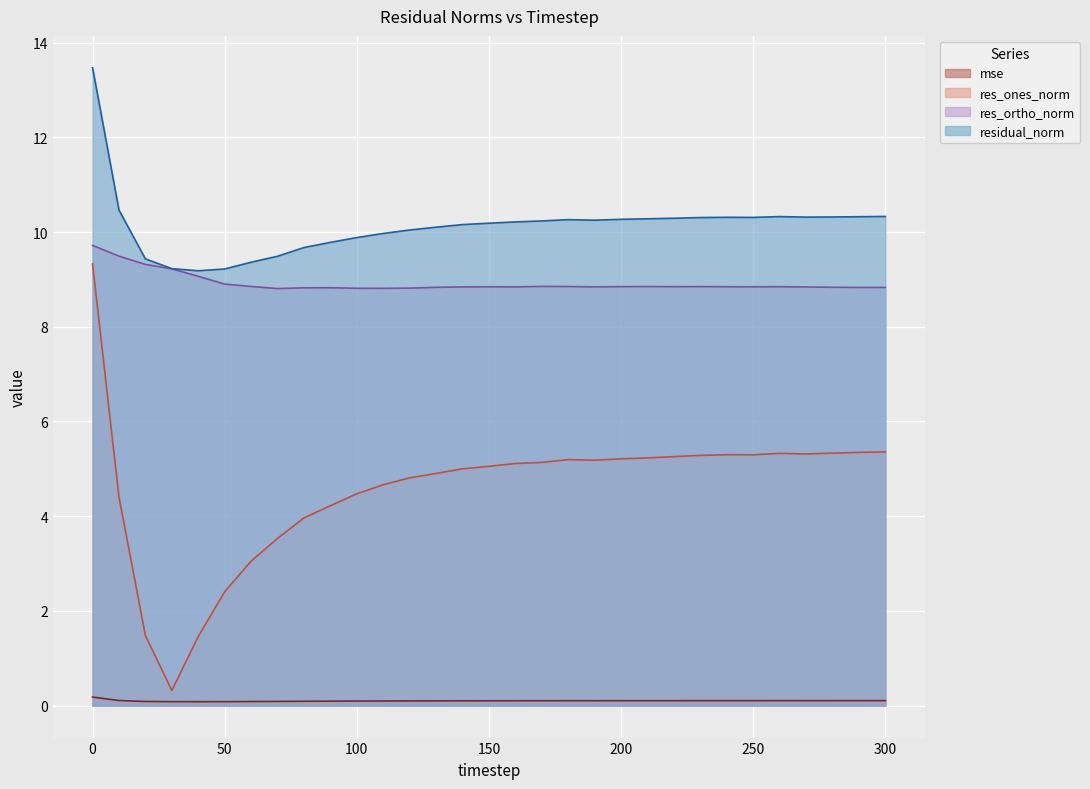

Reading left to right, list all the values displayed in this chart.

mse: 0=0.2	10=0.1	20=0.1	30=0.1	40=0.1	50=0.1	60=0.1	70=0.1	80=0.1	90=0.1	100=0.1	110=0.1	120=0.1	130=0.1	140=0.1	150=0.1	160=0.1	170=0.1	180=0.1	190=0.1	200=0.1	210=0.1	220=0.1	230=0.1	240=0.1	250=0.1	260=0.1	270=0.1	280=0.1	290=0.1	300=0.1
res_ones_norm: 0=9.3	10=4.4	20=1.5	30=0.3	40=1.5	50=2.4	60=3.1	70=3.5	80=4.0	90=4.2	100=4.5	110=4.7	120=4.8	130=4.9	140=5.0	150=5.1	160=5.1	170=5.1	180=5.2	190=5.2	200=5.2	210=5.2	220=5.3	230=5.3	240=5.3	250=5.3	260=5.3	270=5.3	280=5.3	290=5.3	300=5.4
res_ortho_norm: 0=9.7	10=9.5	20=9.3	30=9.2	40=9.1	50=8.9	60=8.9	70=8.8	80=8.8	90=8.8	100=8.8	110=8.8	120=8.8	130=8.8	140=8.8	150=8.8	160=8.8	170=8.9	180=8.8	190=8.8	200=8.8	210=8.8	220=8.8	230=8.8	240=8.8	250=8.8	260=8.8	270=8.8	280=8.8	290=8.8	300=8.8
residual_norm: 0=13.5	10=10.5	20=9.4	30=9.2	40=9.2	50=9.2	60=9.4	70=9.5	80=9.7	90=9.8	100=9.9	110=10.0	120=10.0	130=10.1	140=10.2	150=10.2	160=10.2	170=10.2	180=10.3	190=10.3	200=10.3	210=10.3	220=10.3	230=10.3	240=10.3	250=10.3	260=10.3	270=10.3	280=10.3	290=10.3	300=10.3